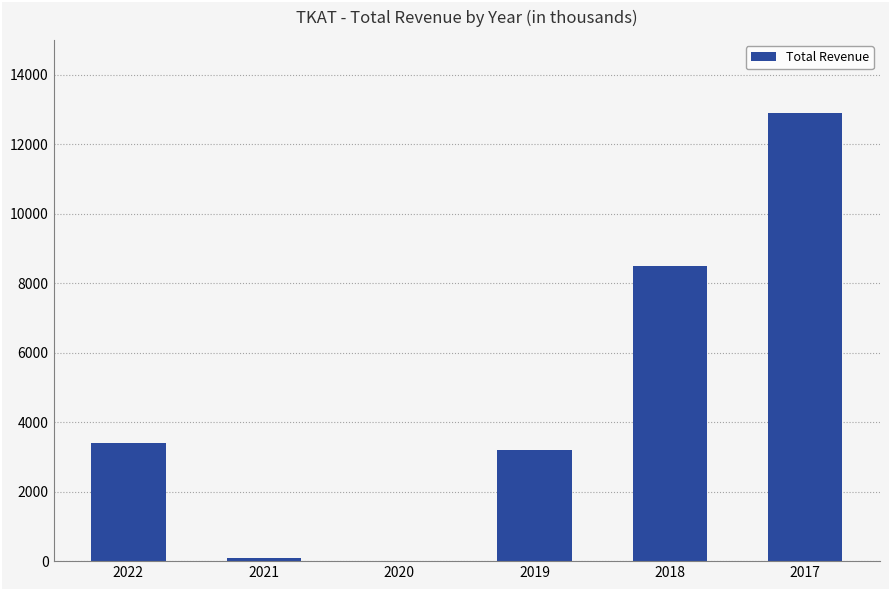

The value at 2020 is -6281. True or false?

False